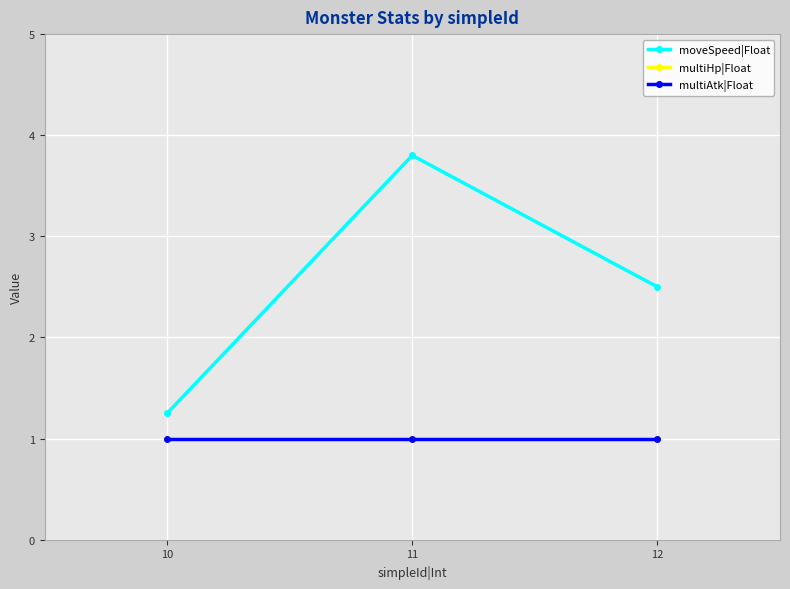

At which category is the sum across all series the highest?

11